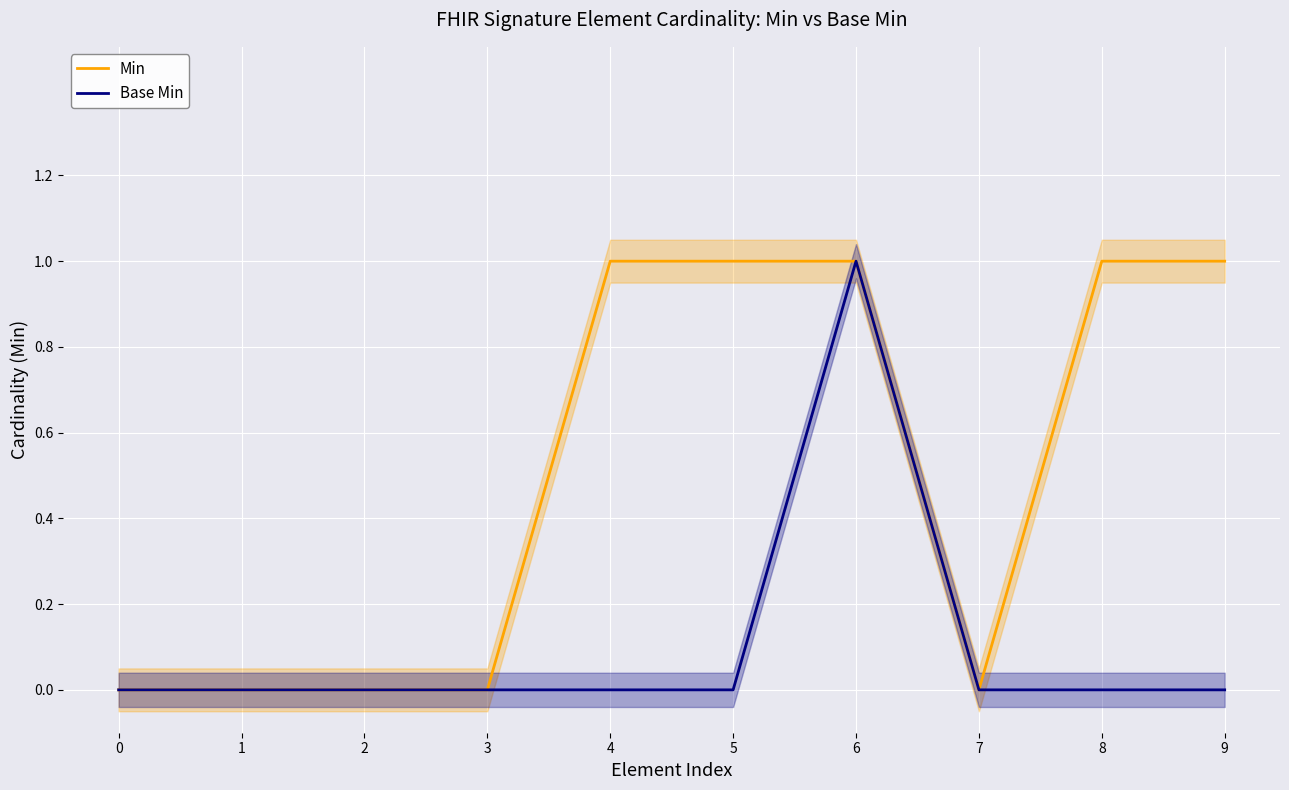

How many interior local valleys does the Min series have?

1